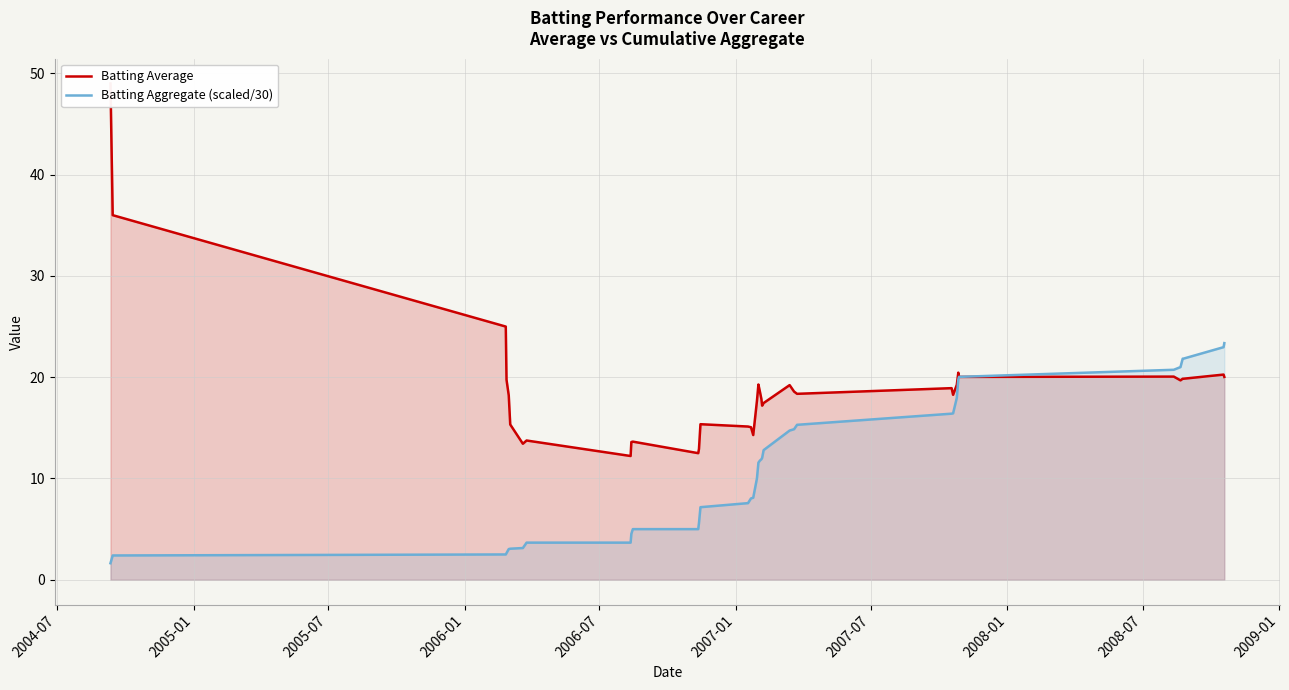

What is the difference between the maximum and minimum values in the Batting Average series?

36.8